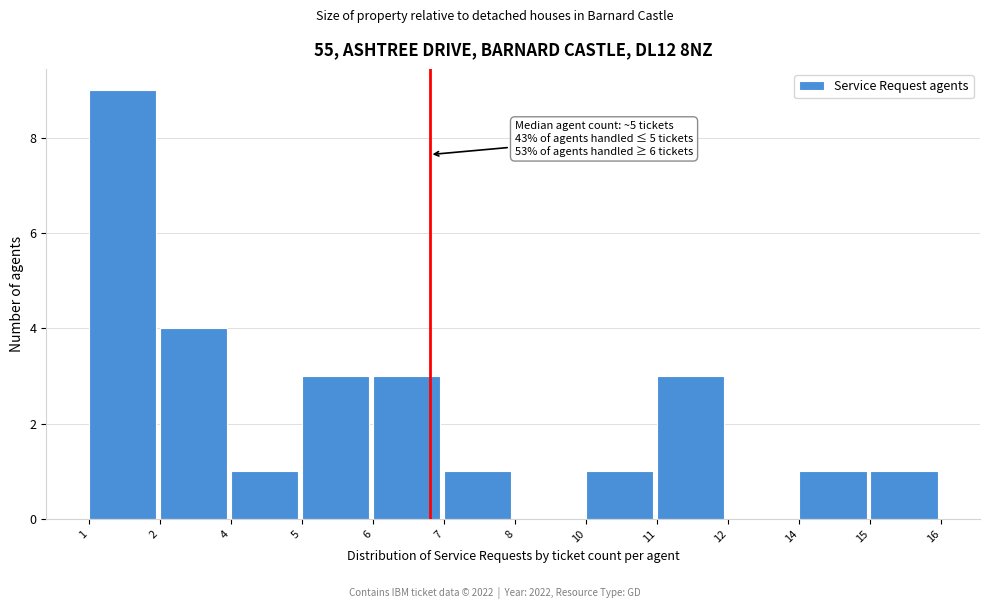

Reading right to left, what are all the values shown in this chart?

15=1	14=1	12=0	11=3	10=1	8=0	7=1	6=3	5=3	4=1	2=4	1=9